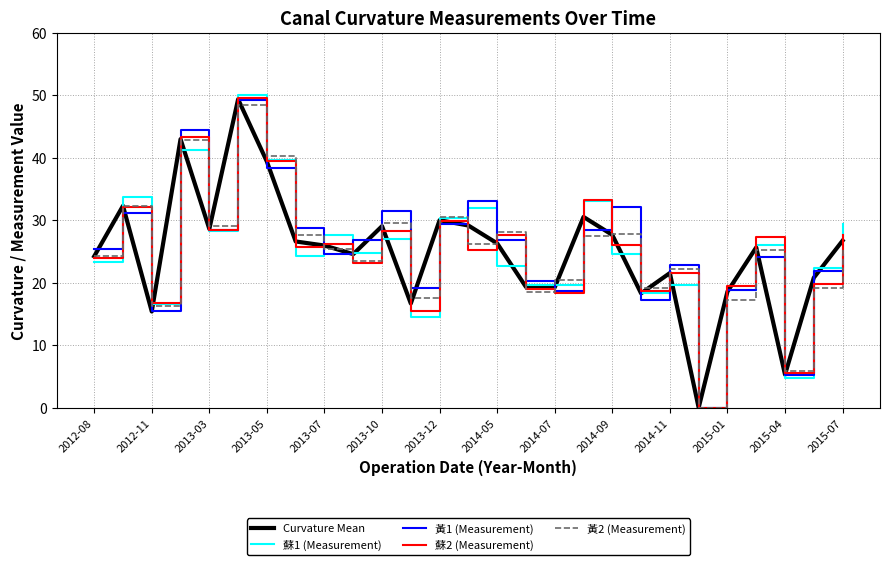

What is the maximum value for 蘇1 (Measurement)?

50.1